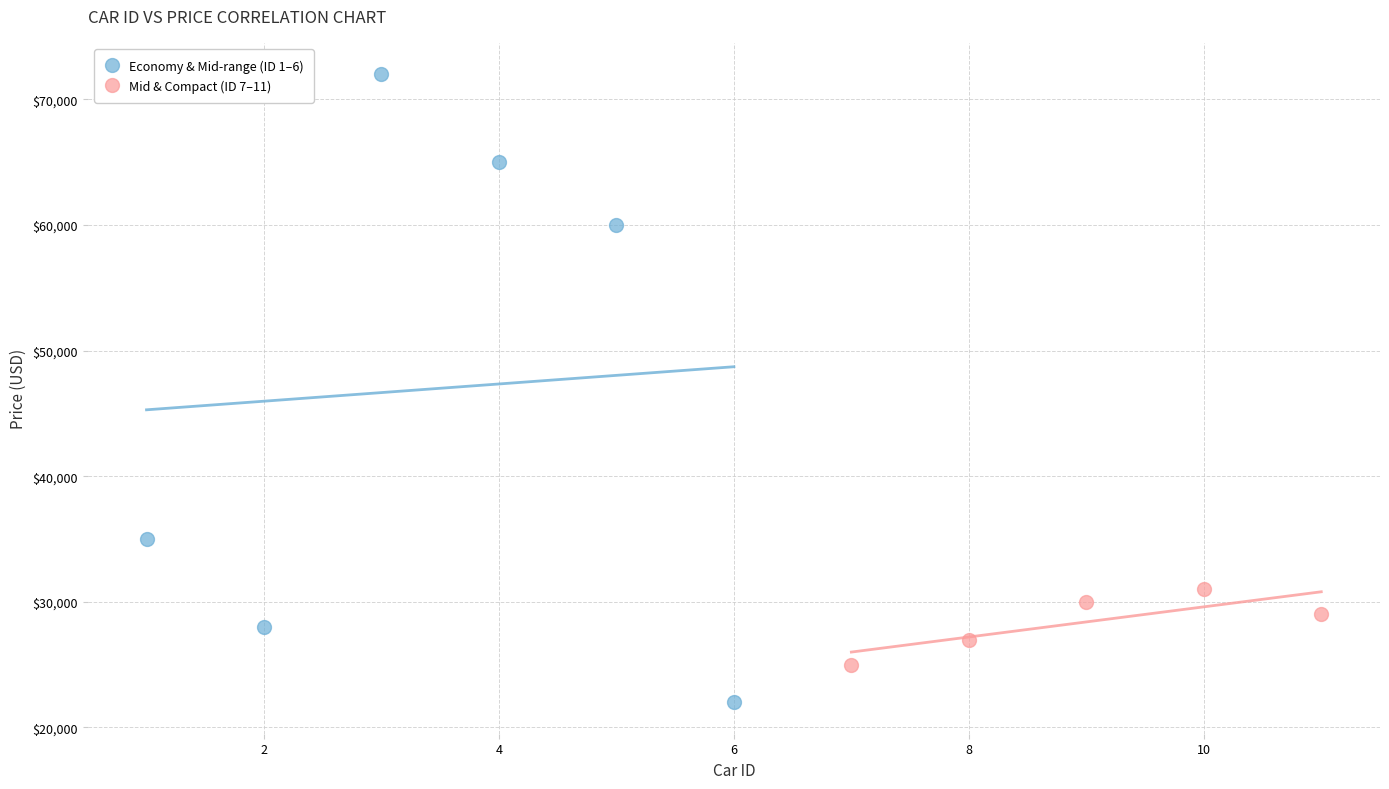

Which series contains the lowest Y value?

Economy & Mid-range (ID 1–6)